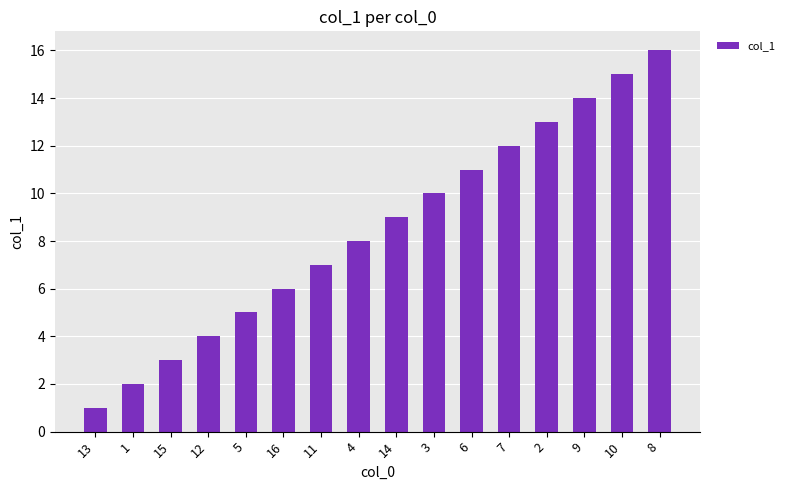

Rank the categories by value from highest to lowest.

8, 10, 9, 2, 7, 6, 3, 14, 4, 11, 16, 5, 12, 15, 1, 13